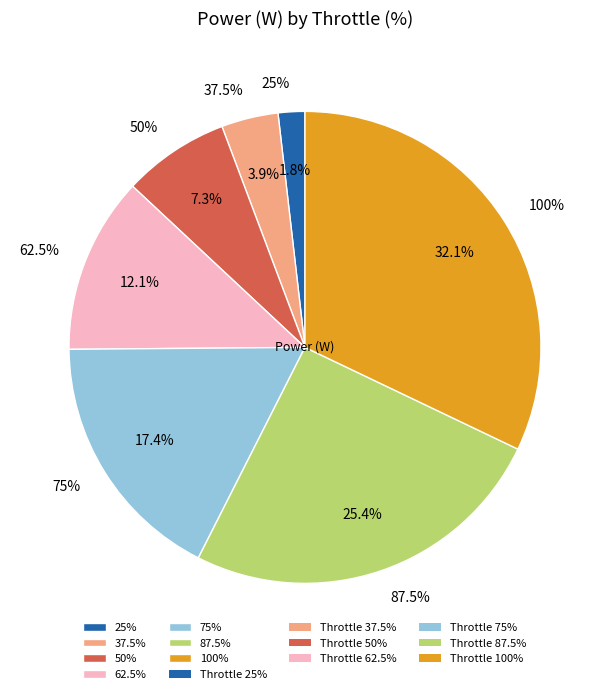

Do 100% and 75% together represent more than half of the pie?

No